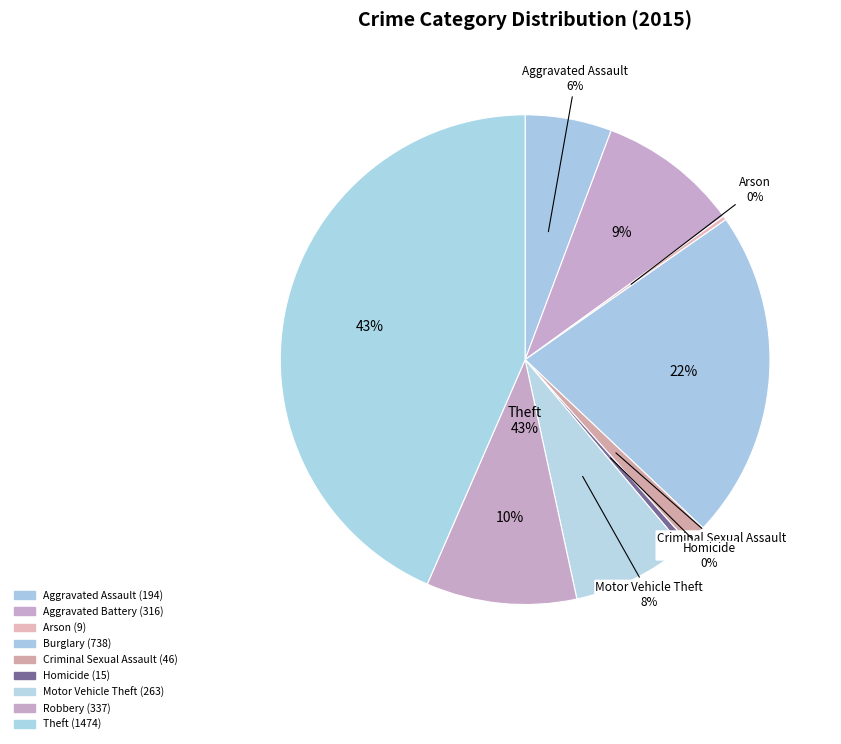

To the nearest percent, what is the combined percentage of Aggravated Assault and Homicide?

6%